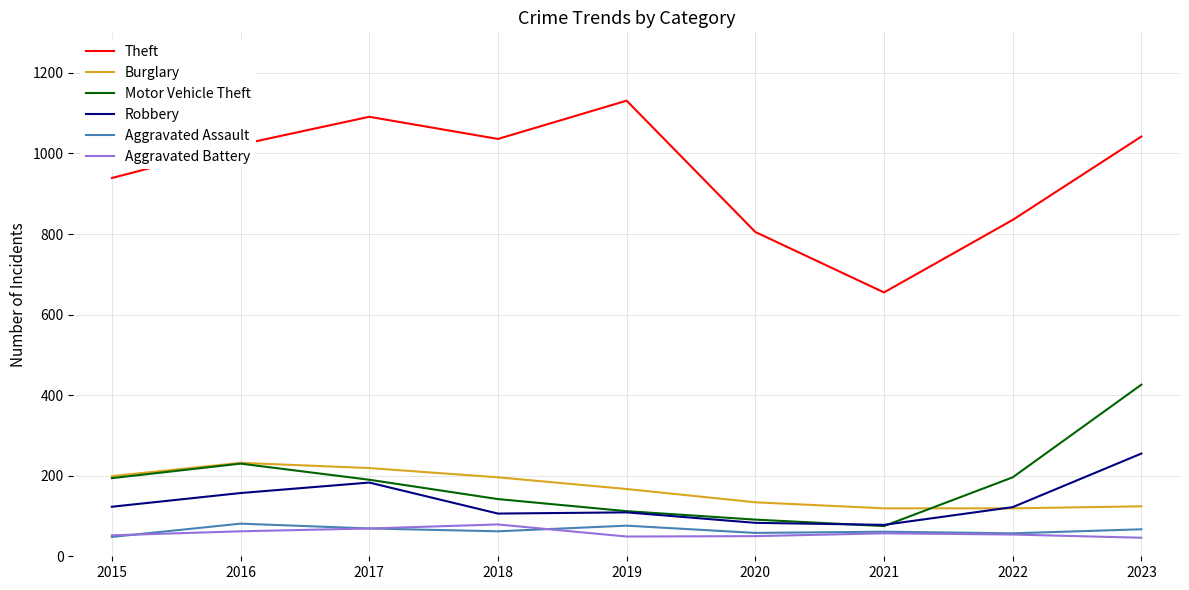

Which category has the highest value across all series?

2019